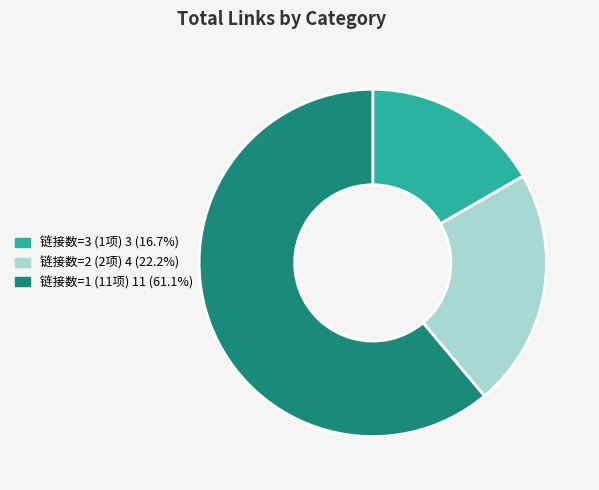

Does any single category account for the majority?

Yes